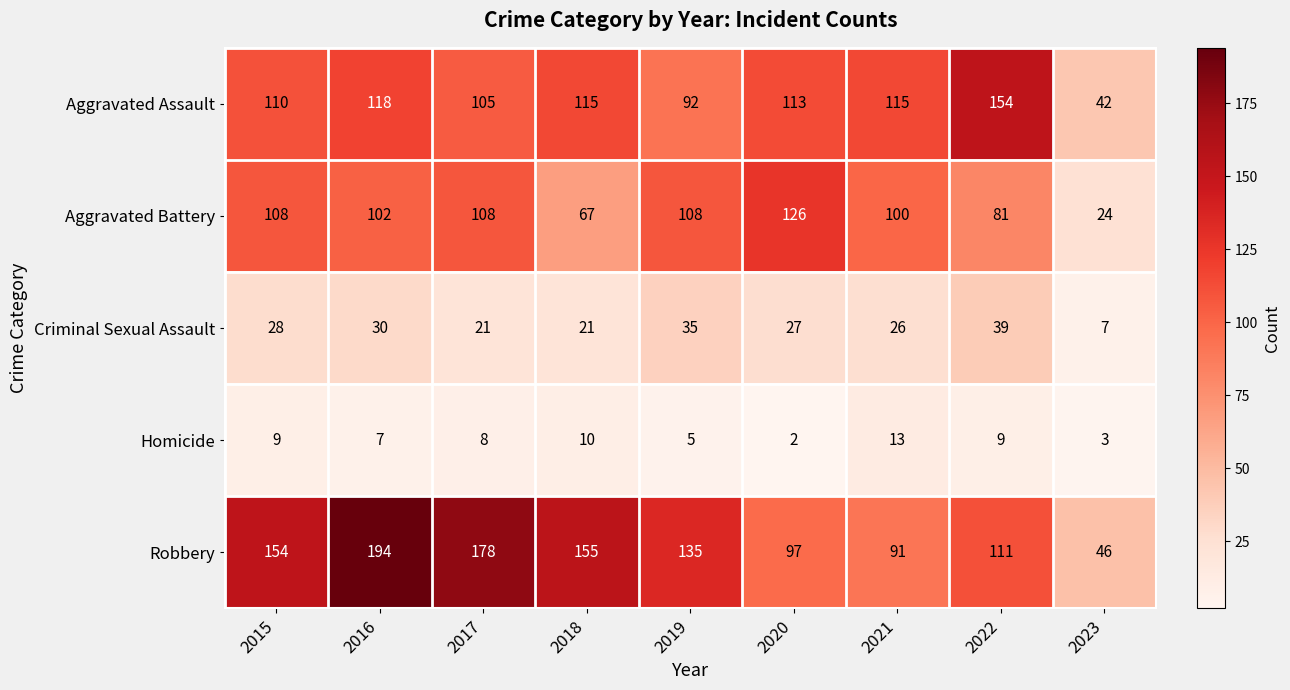

True or false: Criminal Sexual Assault has a value of 16 at 2020.

False